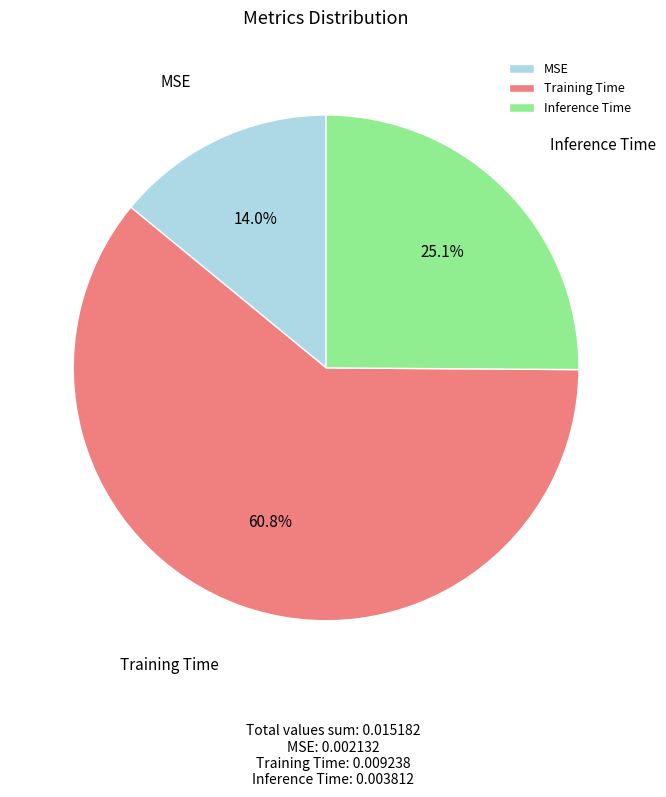

What is the total percentage of Inference Time and Training Time?

86.0%